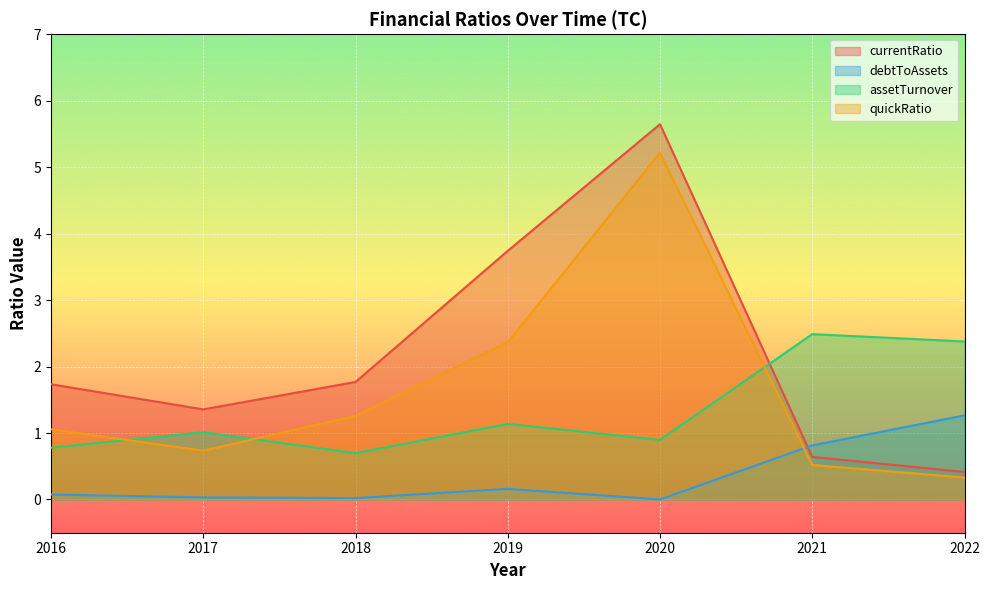

Is it true that debtToAssets equals 0.2 at 2019?

True